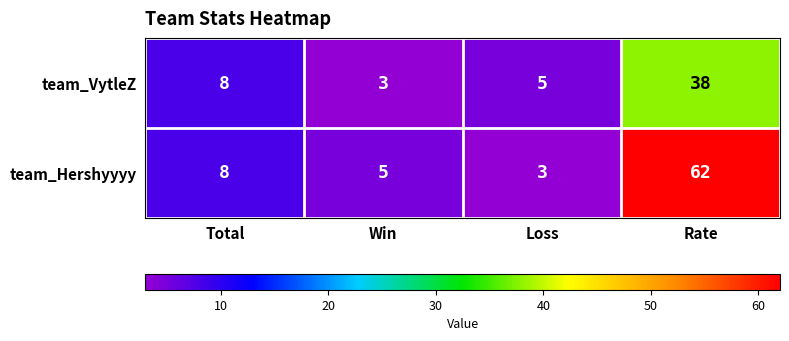

Is it true that team_Hershyyyy equals 62 at Rate?

True